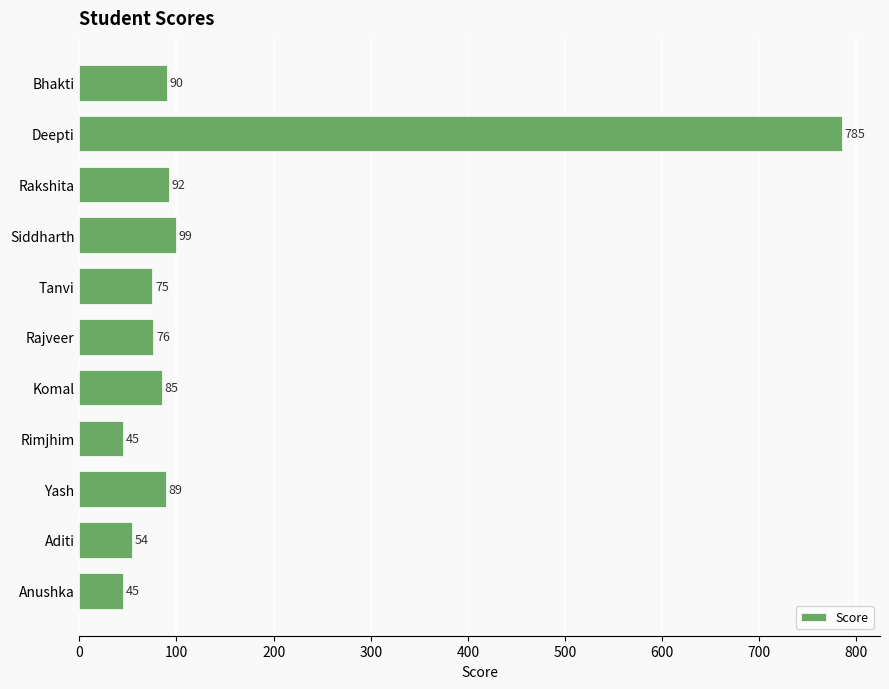

What is the difference between the maximum and minimum values?

740